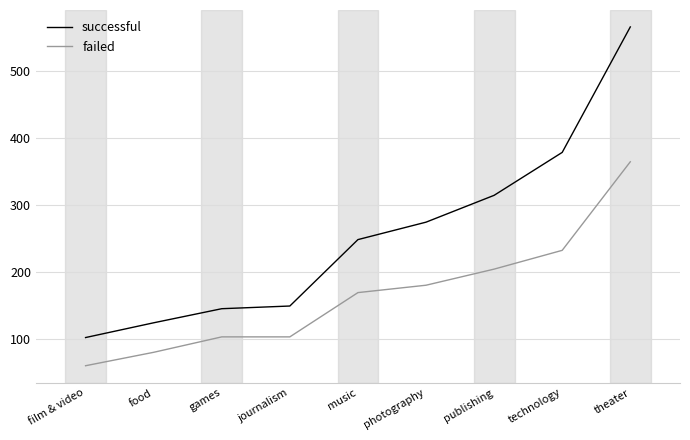

Reading left to right, extract all data points from this chart.

successful: film & video=102	food=124	games=145	journalism=149	music=248	photography=274	publishing=314	technology=378	theater=565
failed: film & video=60	food=80	games=103	journalism=103	music=169	photography=180	publishing=204	technology=232	theater=364